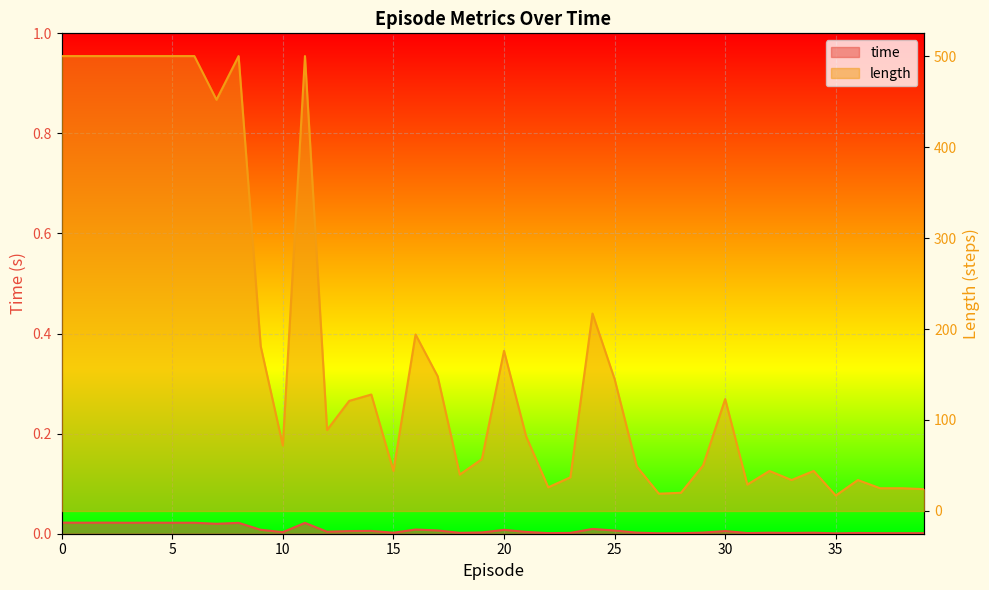

Is the value of time at 32 greater than the value of length at 31?

No